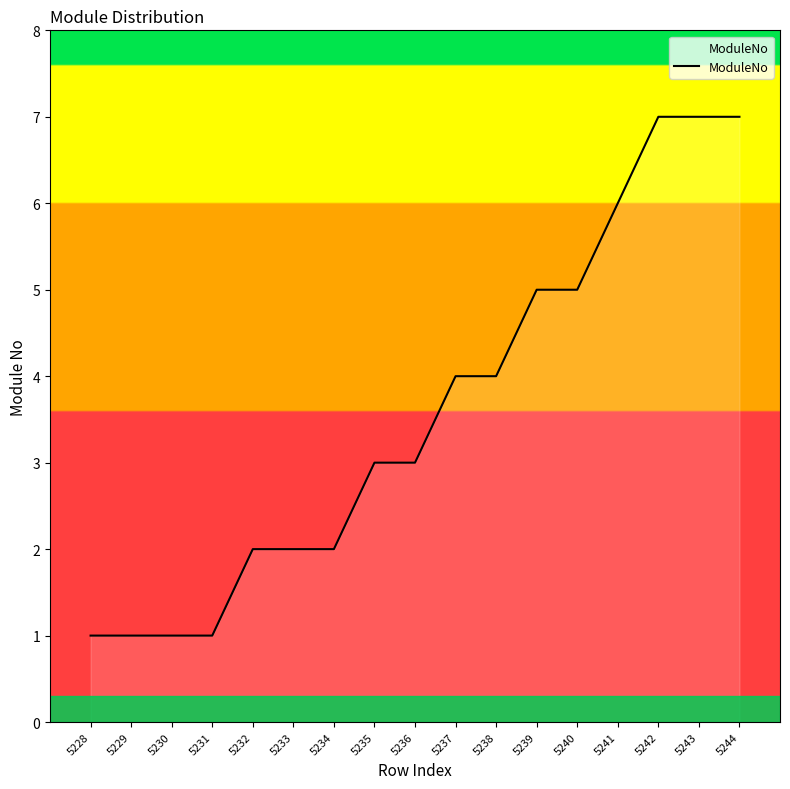

Approximately how many times larger is the value at 5244 compared to 5230?

7.0